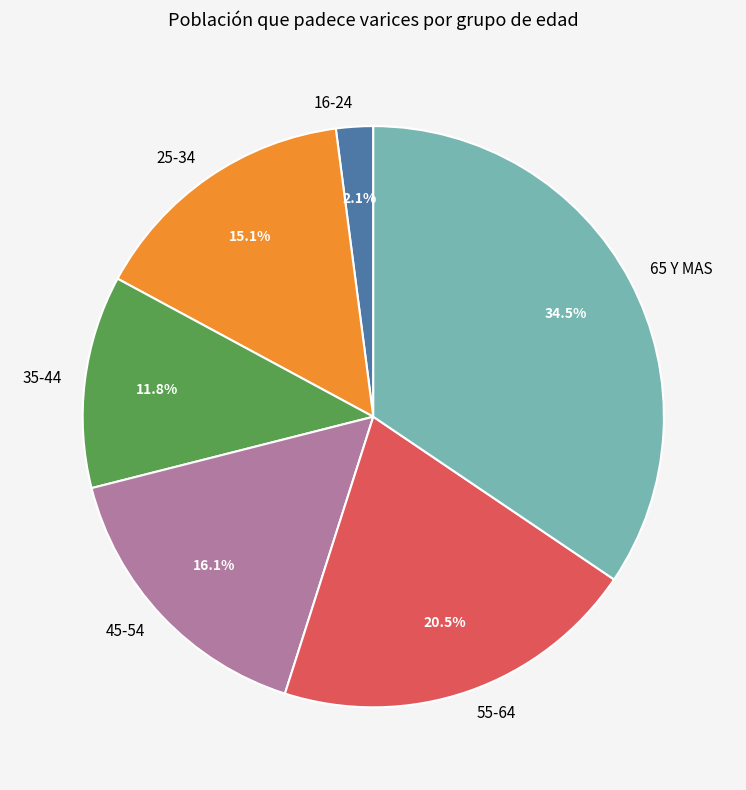

Rank the categories by value from highest to lowest.

65 Y MAS, 55-64, 45-54, 25-34, 35-44, 16-24